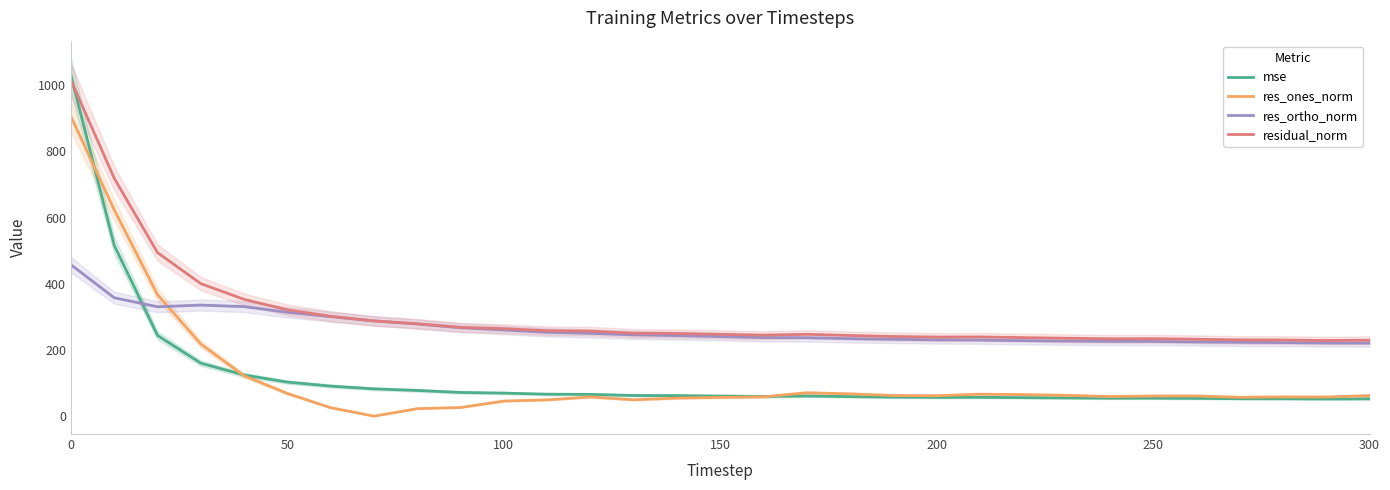

True or false: res_ones_norm and residual_norm intersect in this chart.

False